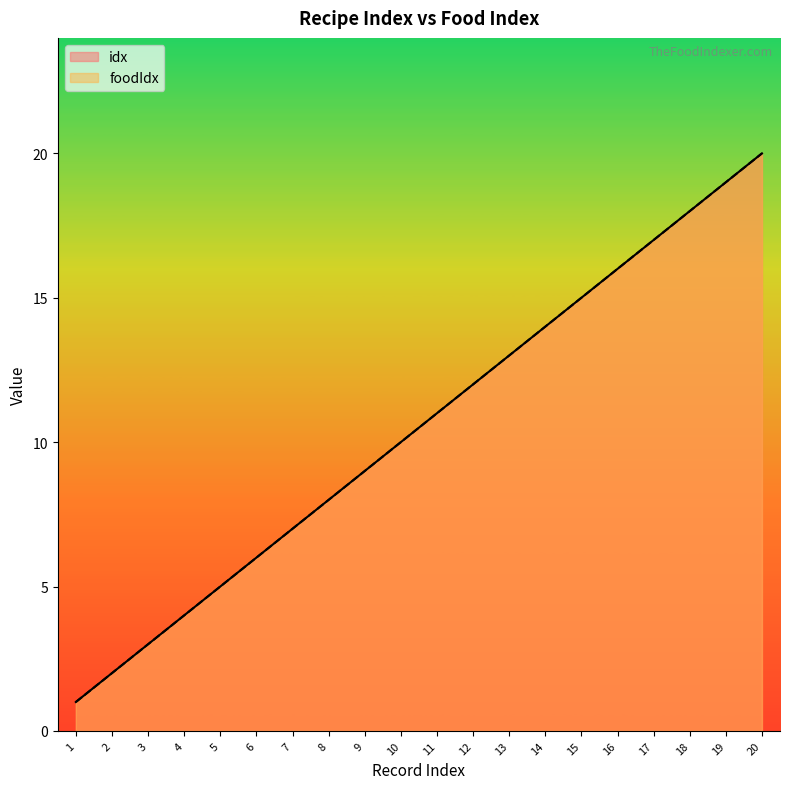

True or false: idx has more than 2 interior local peaks.

False